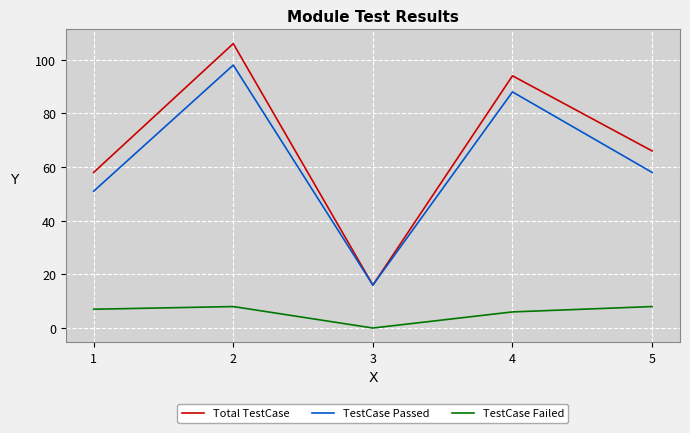

At which category does the chart reach its peak across all series?

2